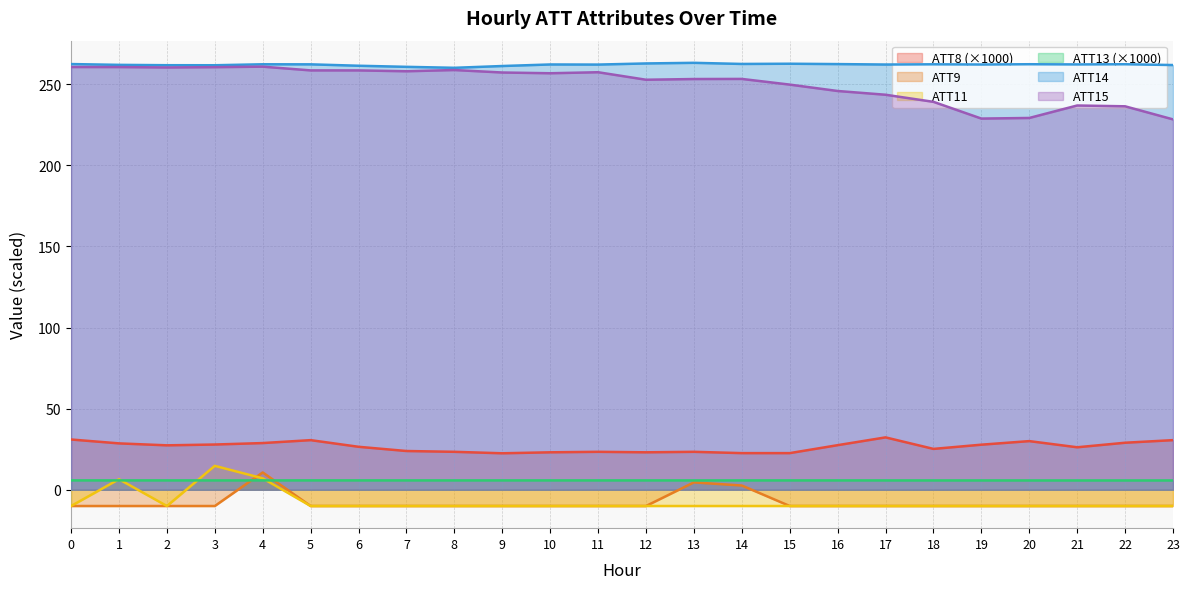

What is the spread (max minus min) of values at 14?

272.5